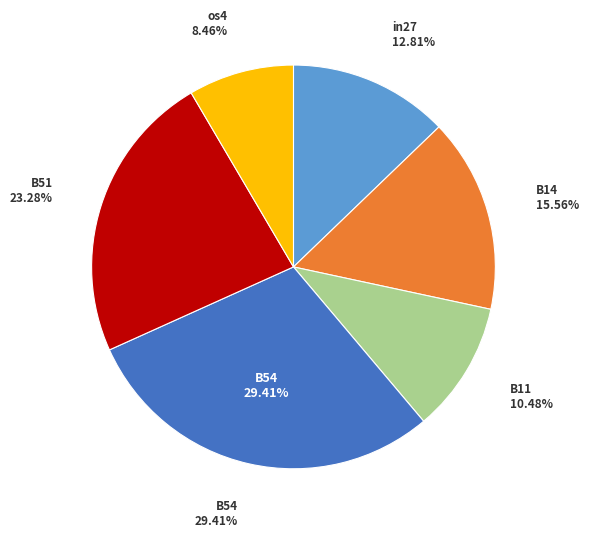

How much of the chart is everything except B54?

70.6%